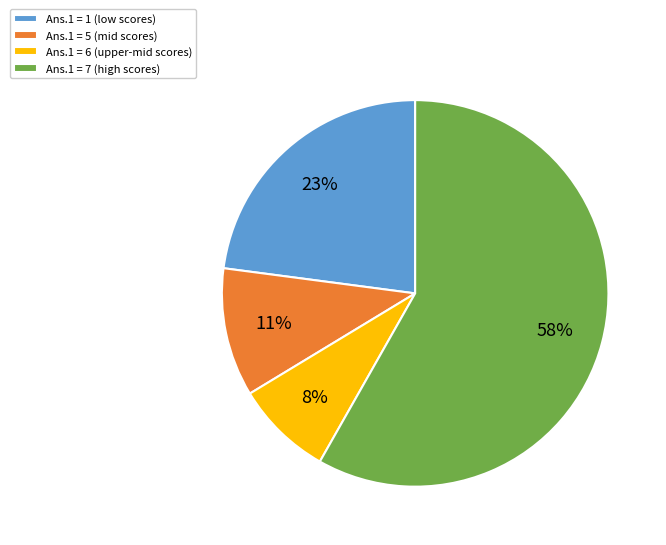

Approximately how many times larger is the value at Ans.1 = 7 (high scores) compared to Ans.1 = 1 (low scores)?

2.5